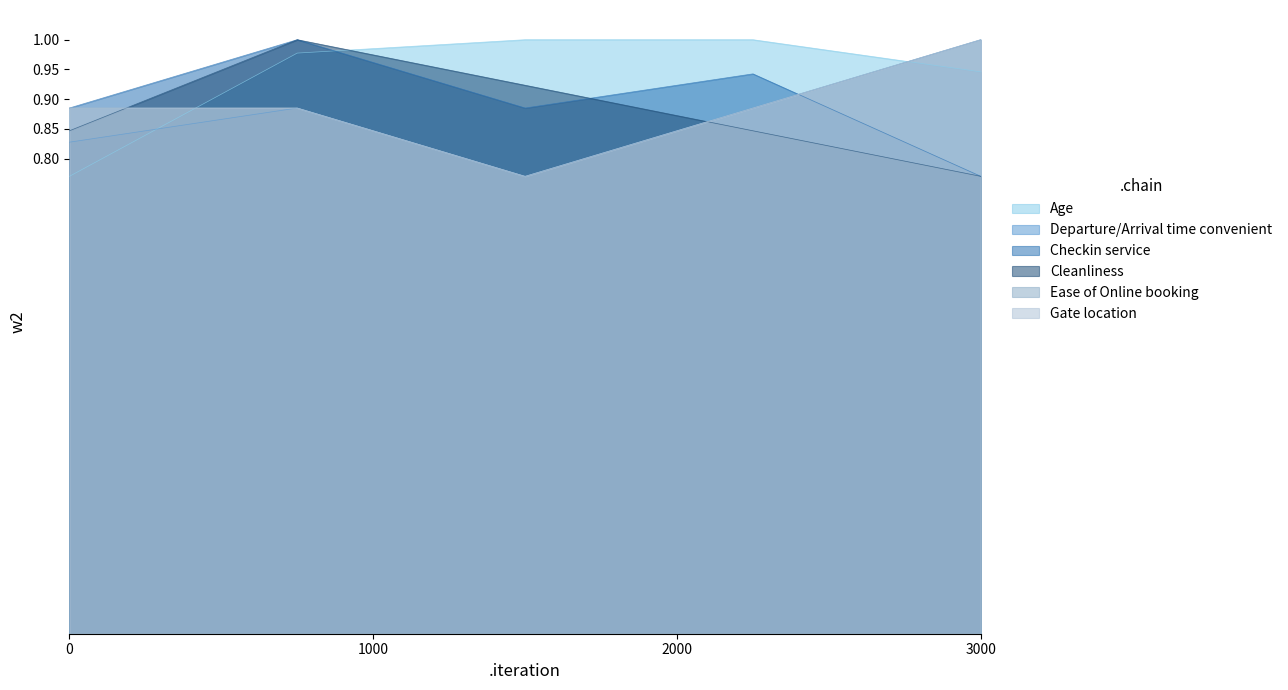

Does the chart display data point markers on the line(s)?

No